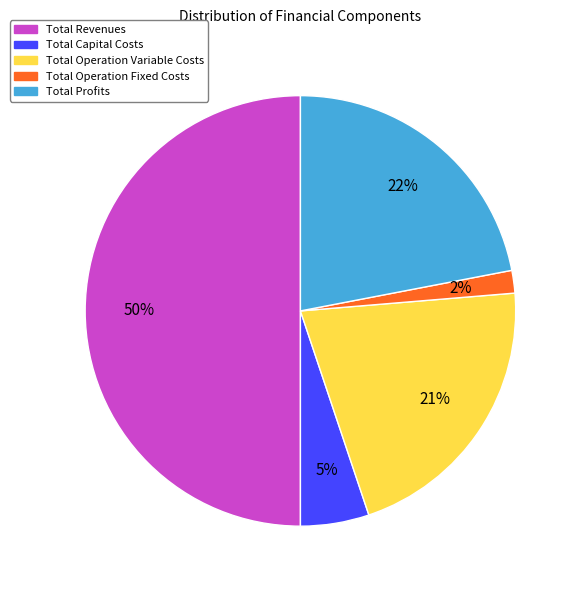

To the nearest percent, what is the combined percentage of Total Operation Variable Costs and Total Capital Costs?

26%